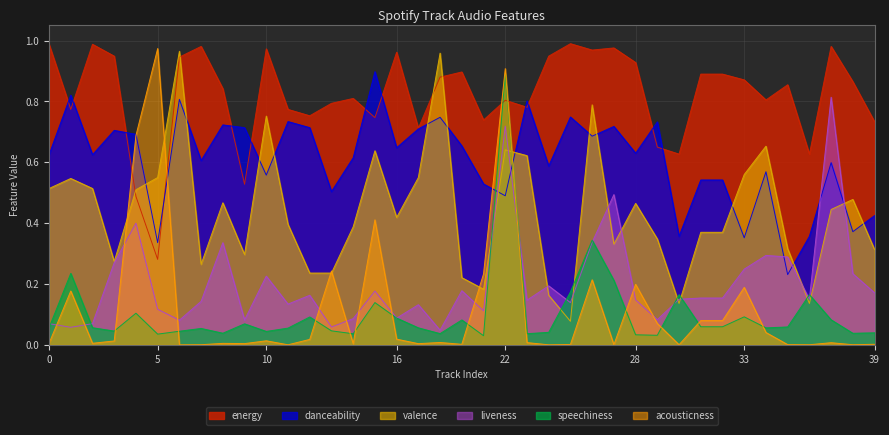

What are all the series names shown in the legend?

energy, danceability, valence, liveness, speechiness, acousticness